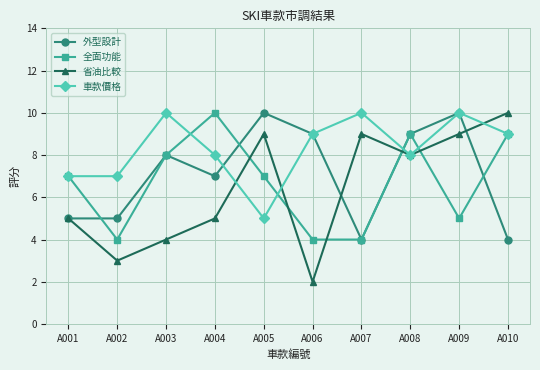

The value of 全面功能 at A007 is 4. True or false?

True